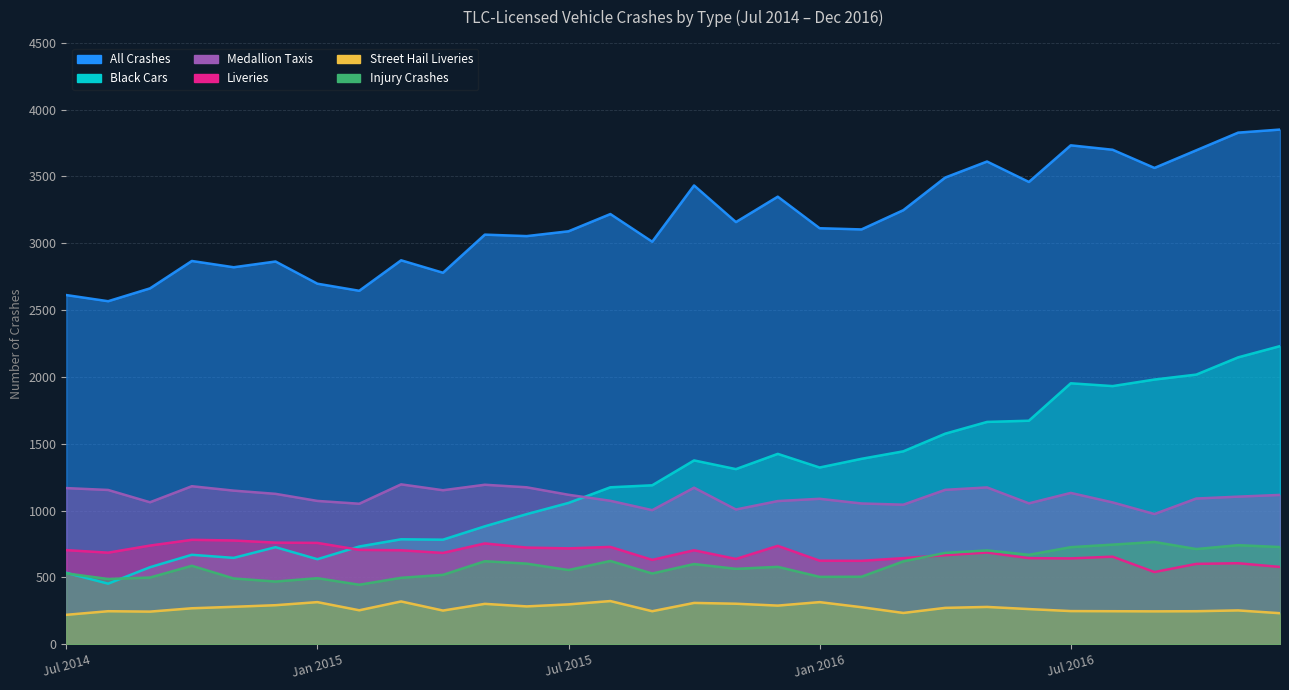

True or false: Liveries has a value of 655 at Aug 2016.

True